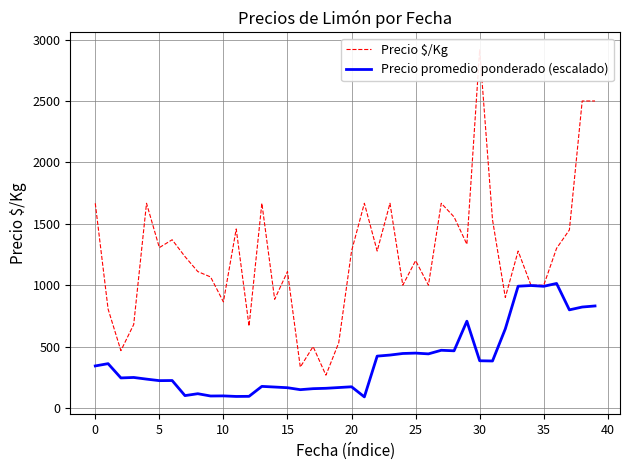

True or false: Precio $/Kg and Precio promedio ponderado (escalado) cross at least once.

False